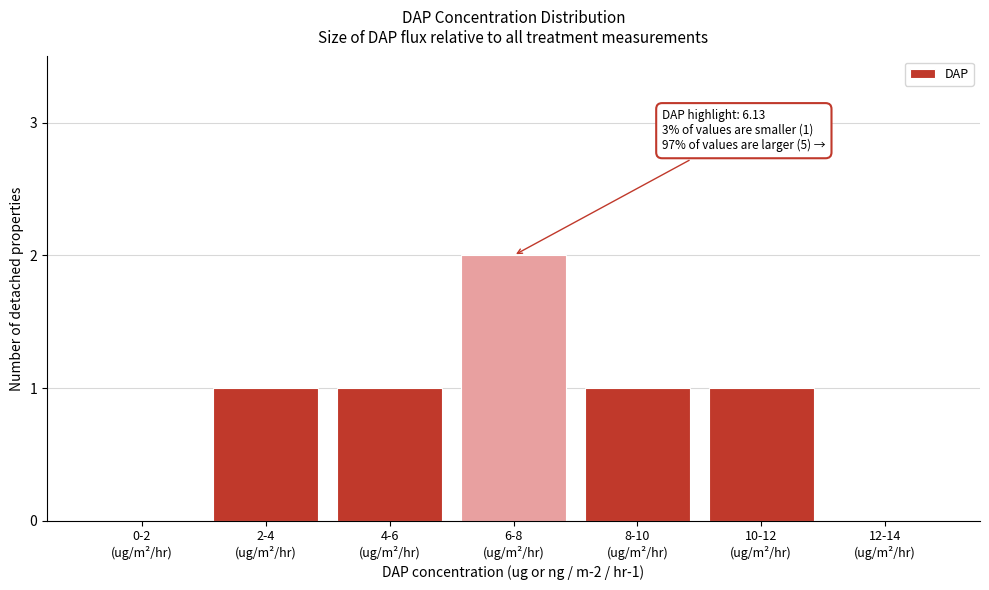

What is the sum of all values?

6